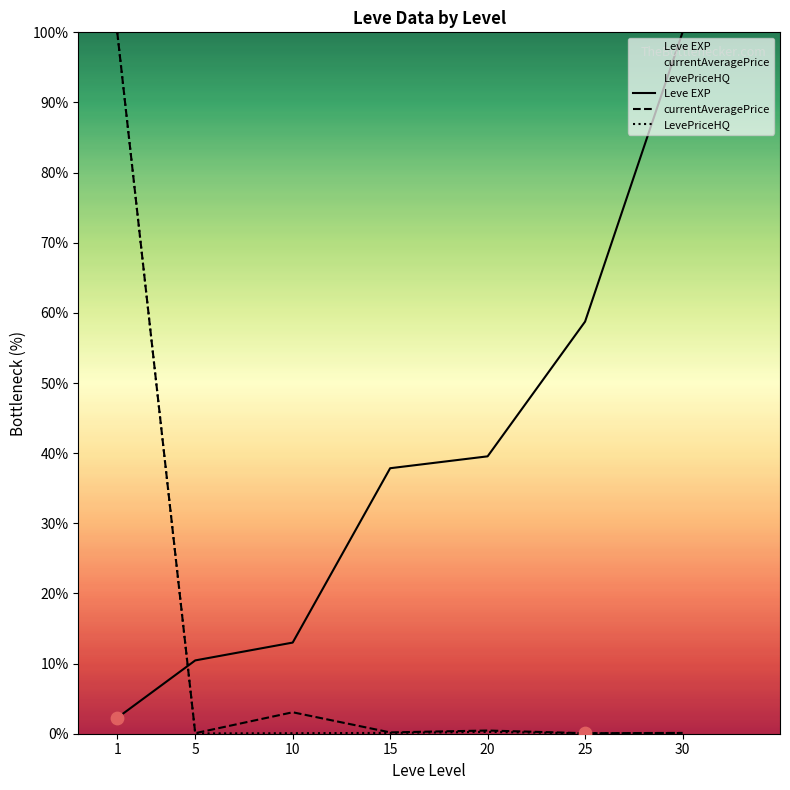

Which series has the widest spread of Y values?

LevePriceHQ